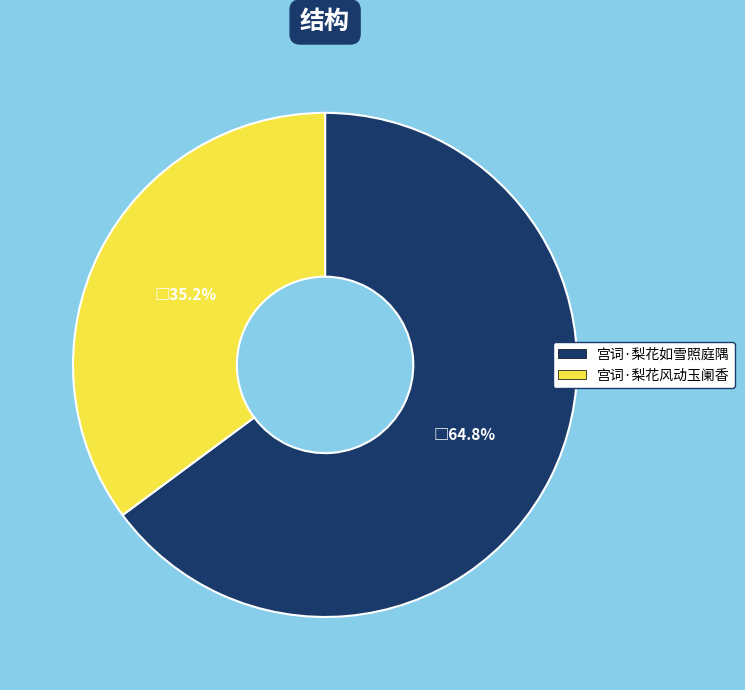

Which slice represents more than half of the pie?

宫词·梨花如雪照庭隅